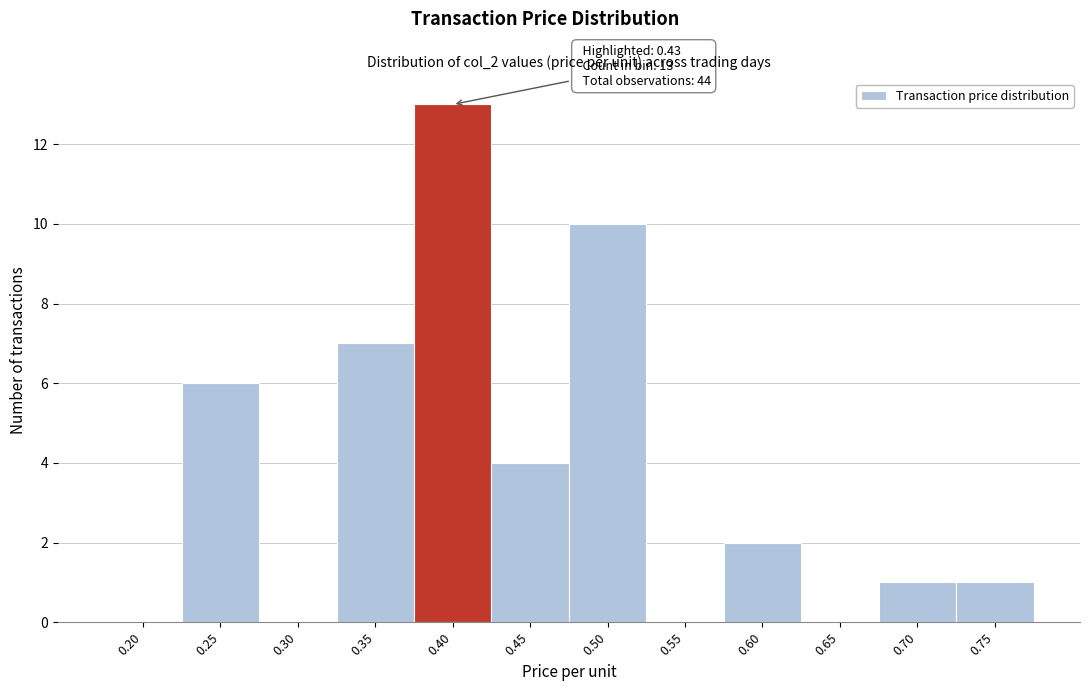

Reading left to right, transcribe all the data shown in this chart.

0.20=0	0.25=6	0.30=0	0.35=7	0.40=13	0.45=4	0.50=10	0.55=0	0.60=2	0.65=0	0.70=1	0.75=1